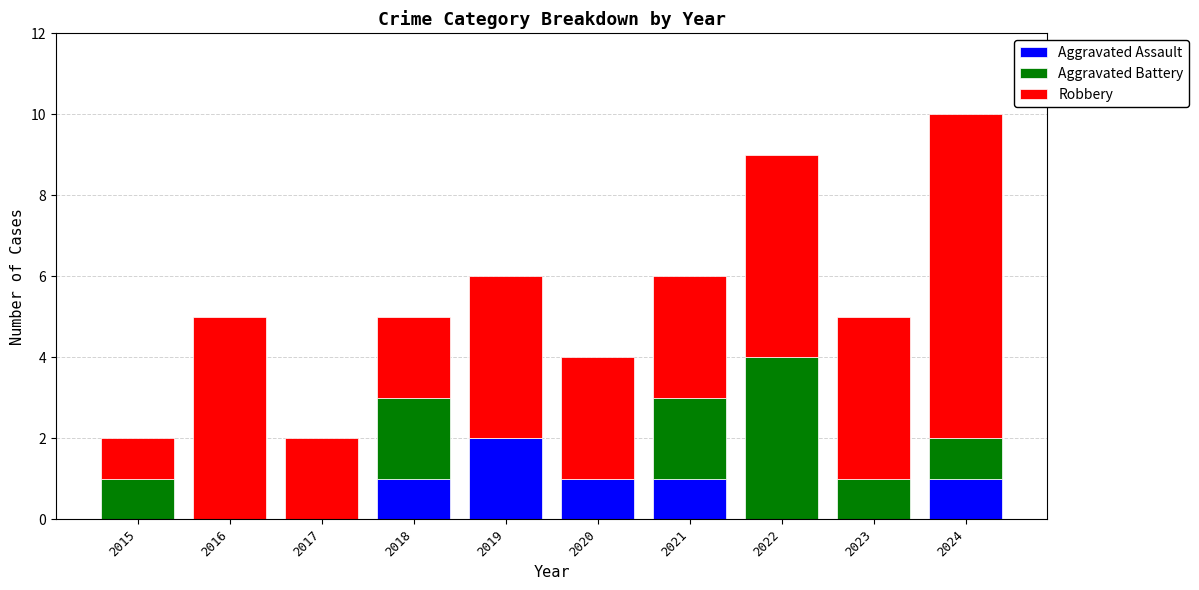

At which category is the sum across all series the highest?

2024